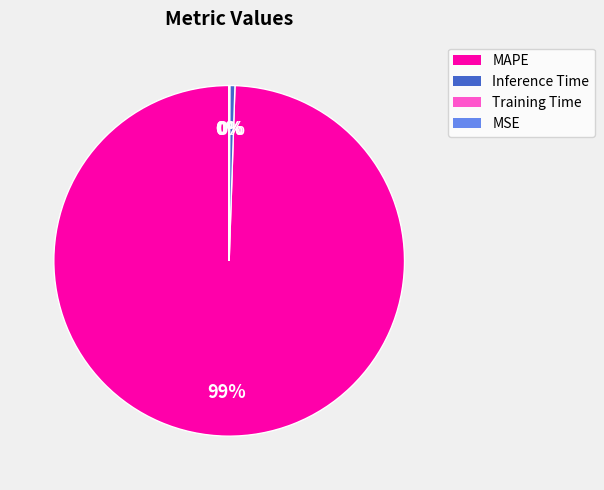

Is it true that Inference Time is 0% of the pie?

True